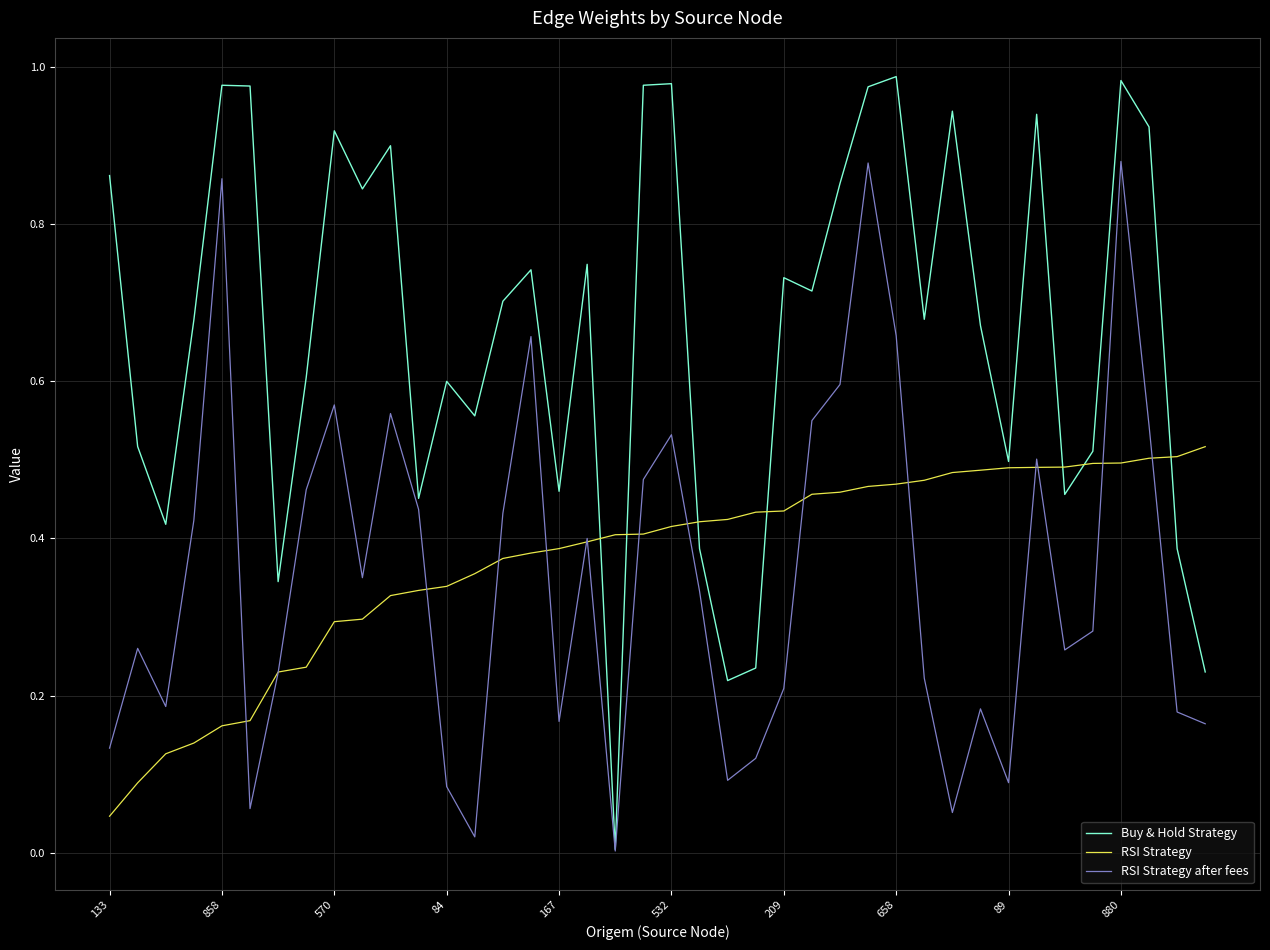

Which series has the largest range (max minus min)?

Buy & Hold Strategy